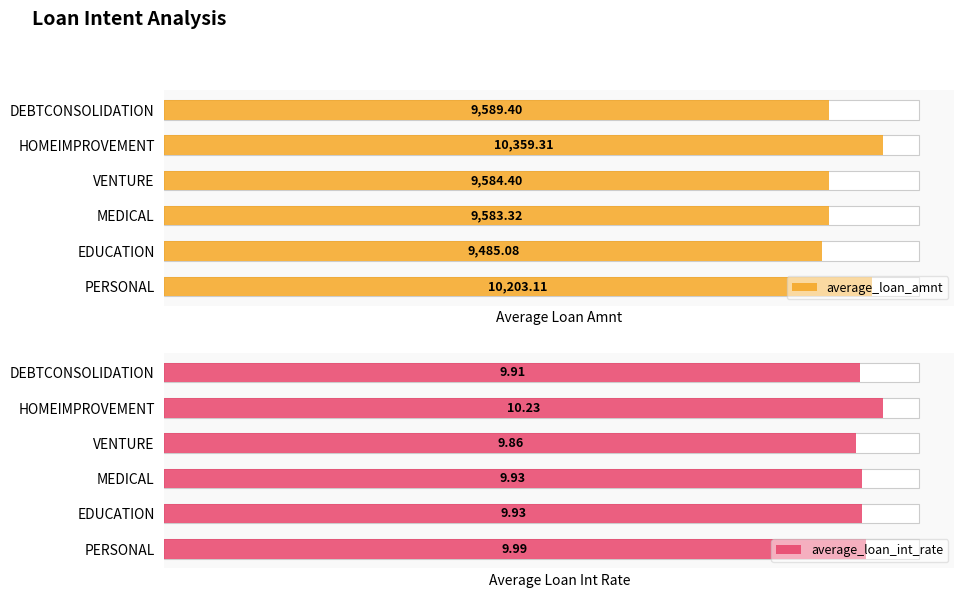

What is the average value of the average_loan_int_rate series?

10.0